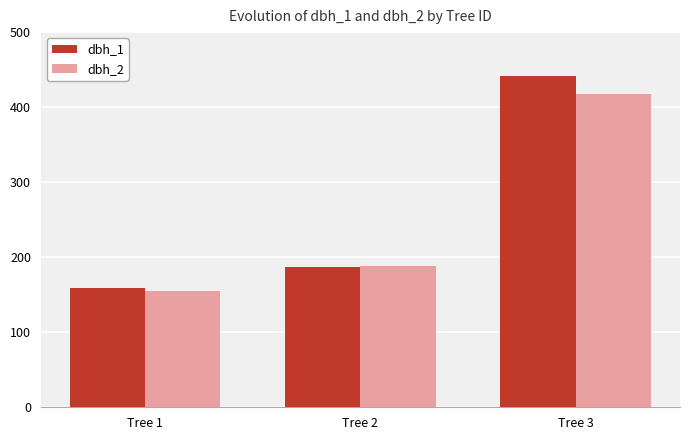

Rank the categories by dbh_2 value from lowest to highest.

Tree 1, Tree 2, Tree 3